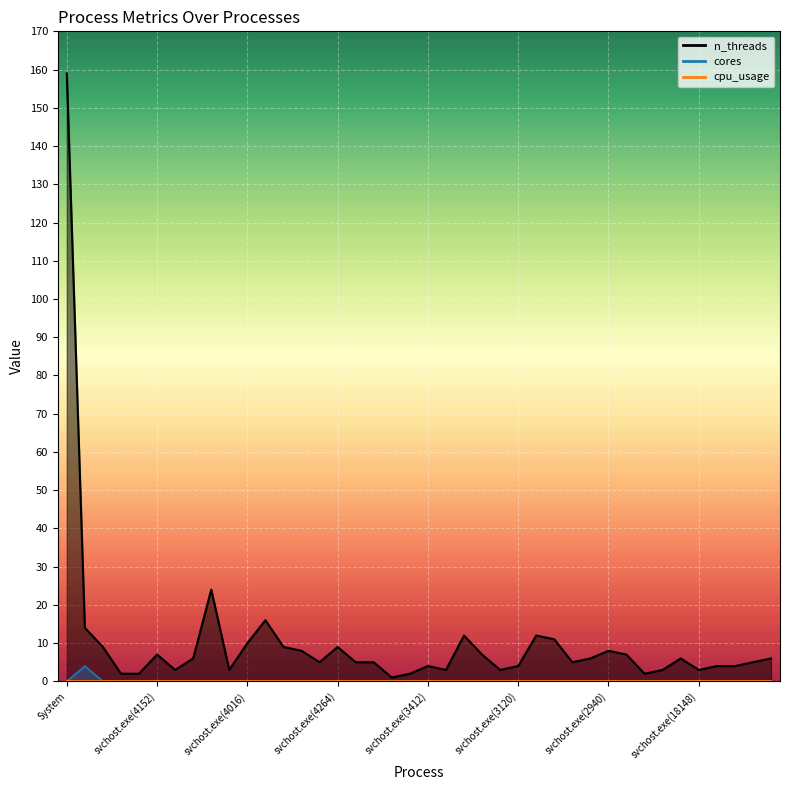

What is the difference between the highest and lowest values at svchost.exe(3872)?

5